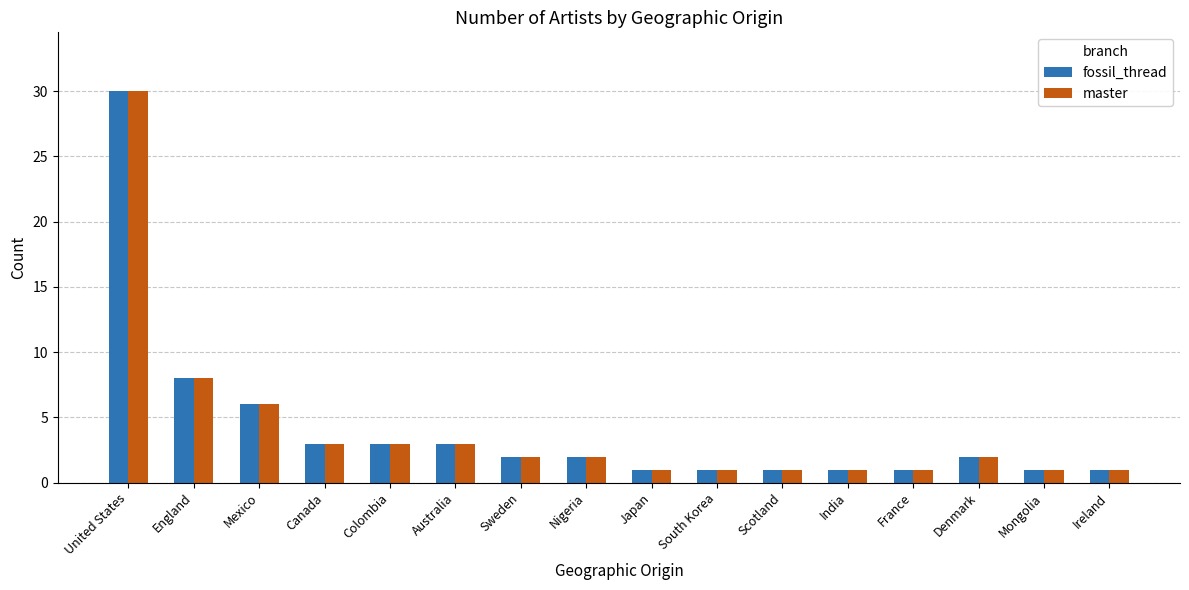

What is the maximum value shown in the chart?

30